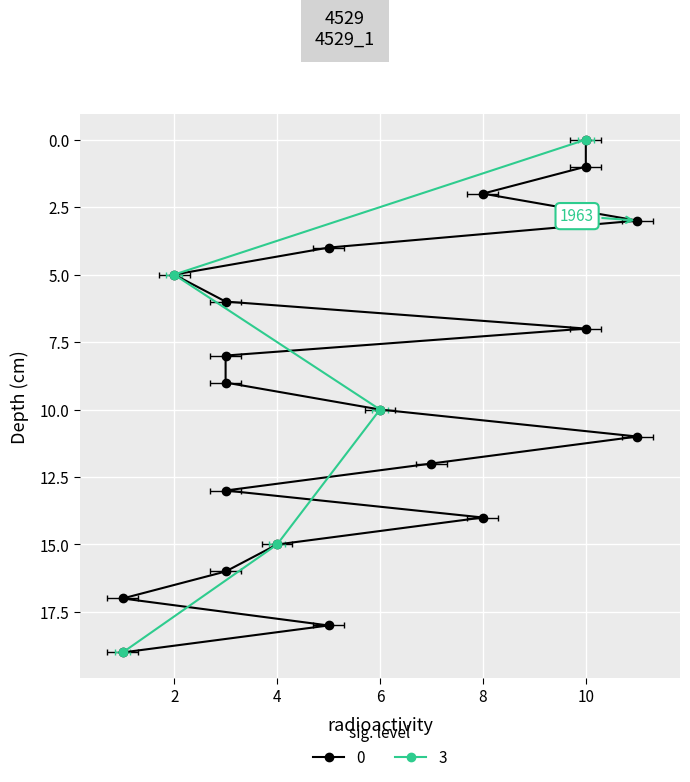

How many lines are shown in the chart?

2